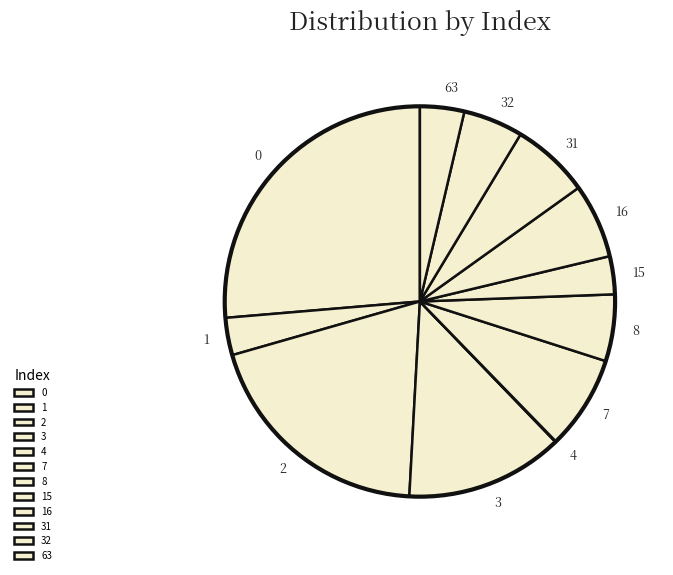

Between 1 and 8, which is larger?

8